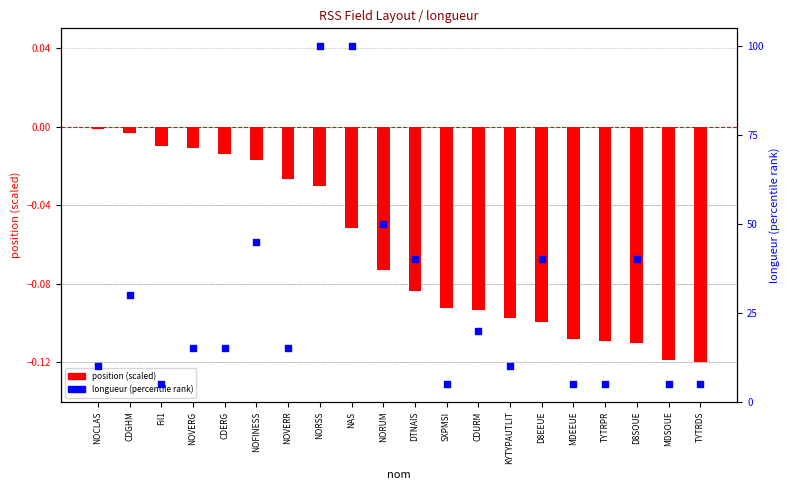

Which series has the largest Y range (max minus min)?

longueur (percentile)